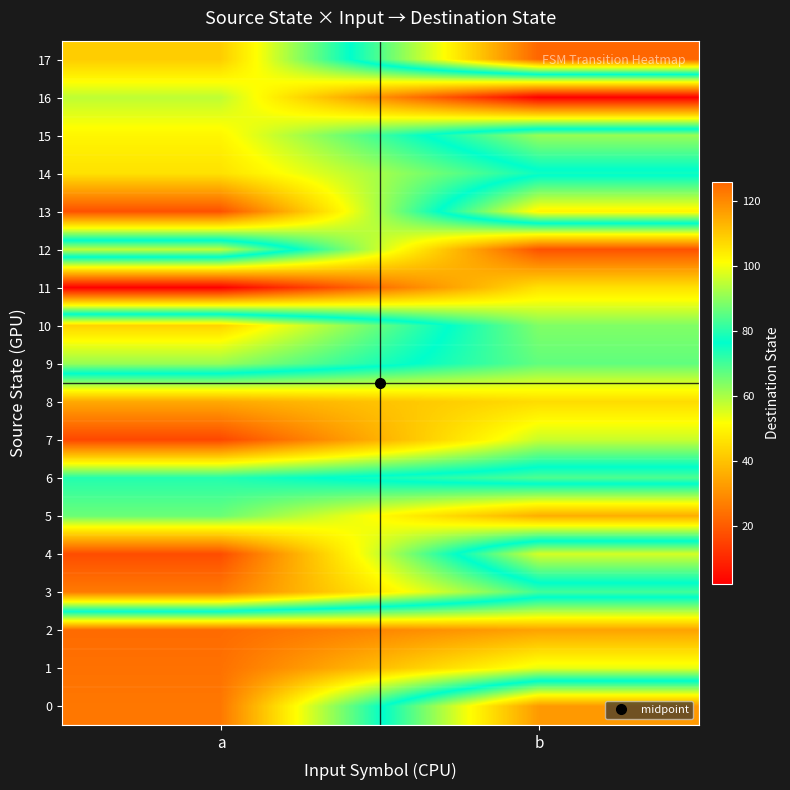

What is the total value across all series at b?

1228